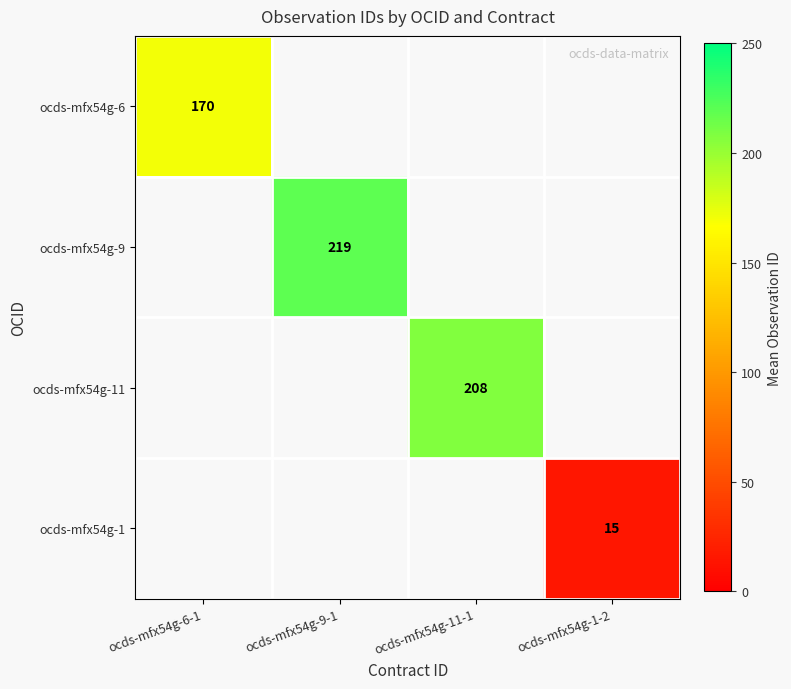

The value of ocds-mfx54g-1 at ocds-mfx54g-1-2 is 5.6. True or false?

False